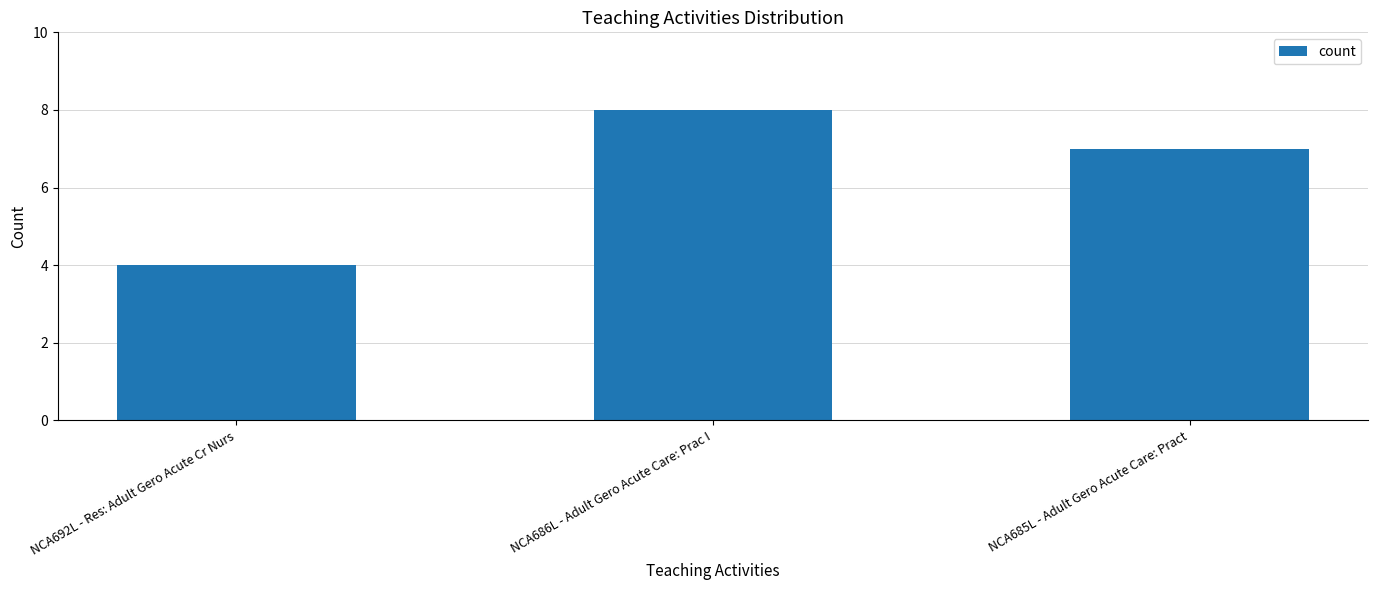

What is the difference between the values at NCA685L - Adult Gero Acute Care: Pract and NCA692L - Res: Adult Gero Acute Cr Nurs?

3